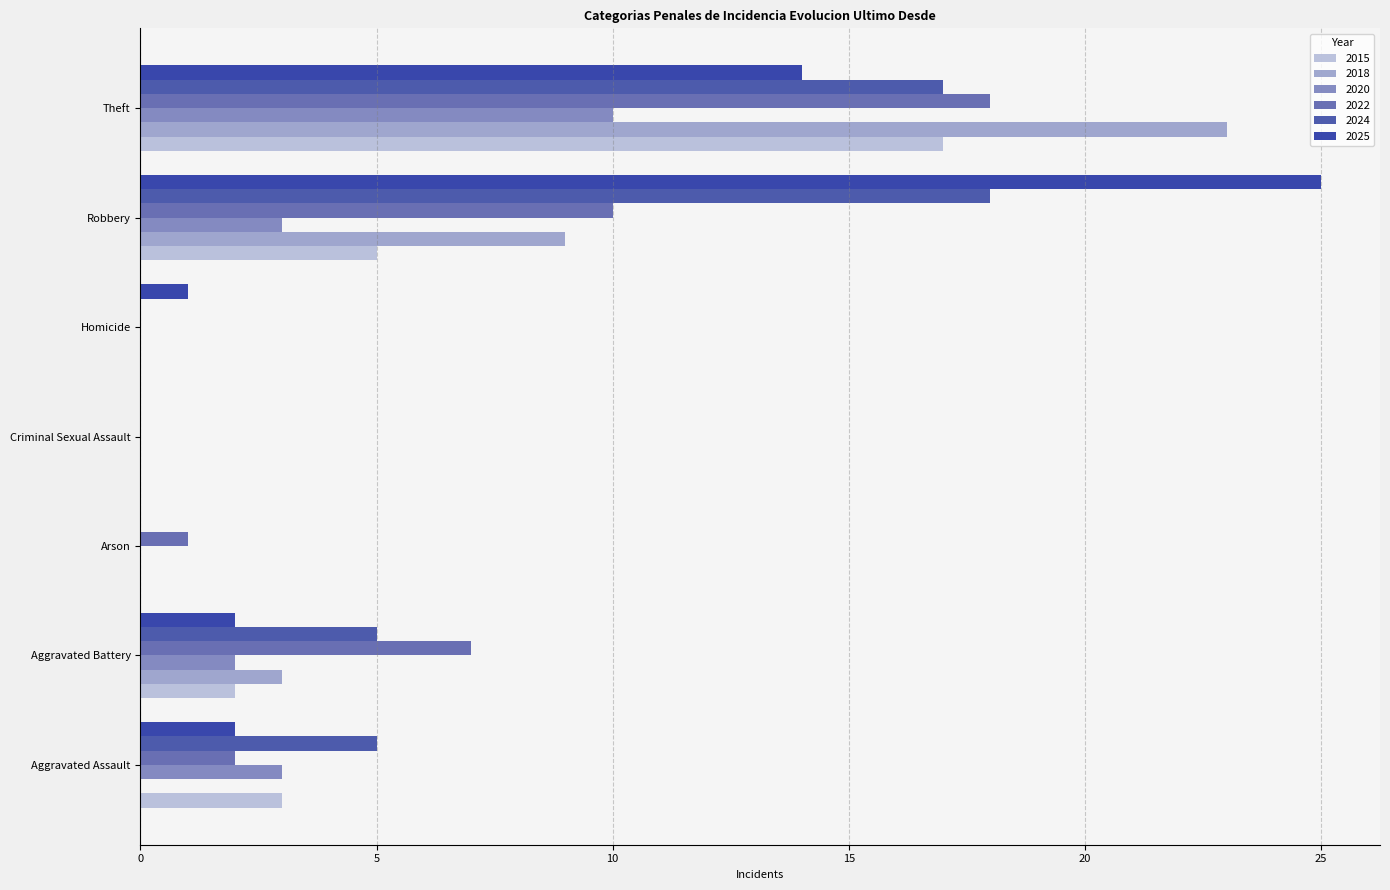

Count the number of categories in the chart.

7